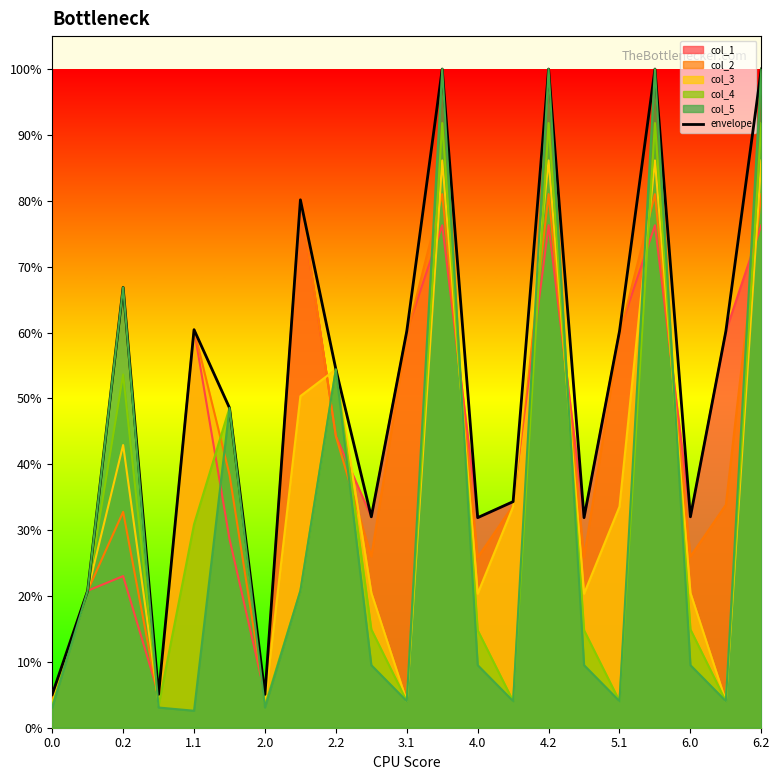

What are all the series names shown in the legend?

col_1, col_2, col_3, col_4, col_5, envelope